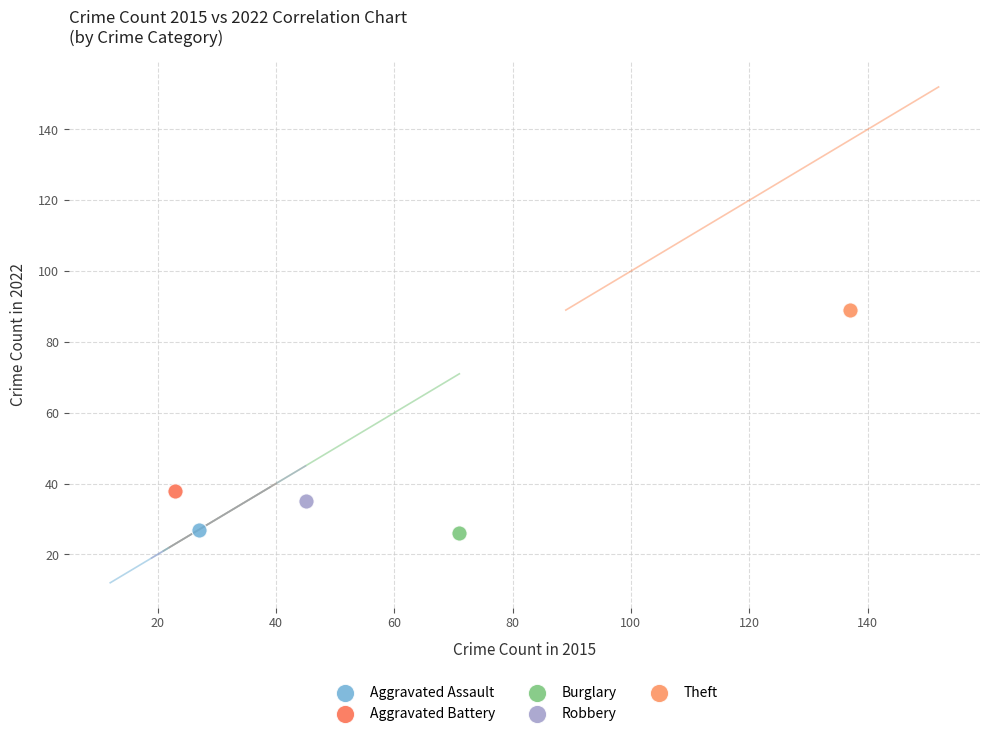

What are all the series names shown in the legend?

Aggravated Assault, Aggravated Battery, Burglary, Robbery, Theft